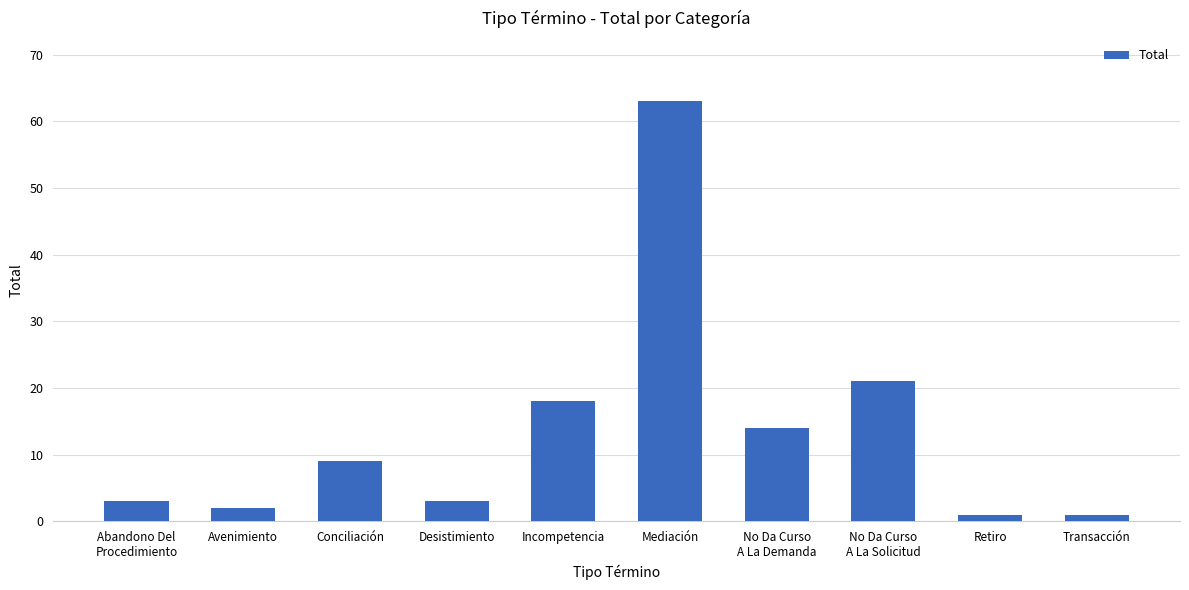

Between No Da Curso
A La Demanda and Mediación, which is larger?

Mediación